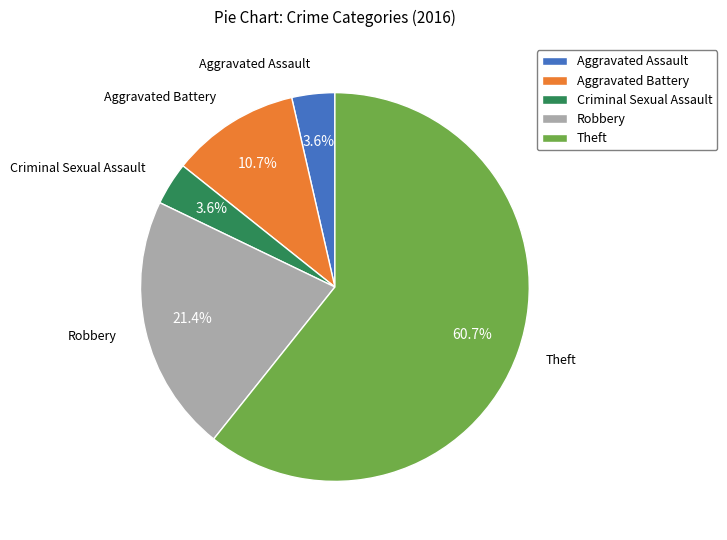

What is the total percentage of Robbery and Aggravated Assault?

25.0%